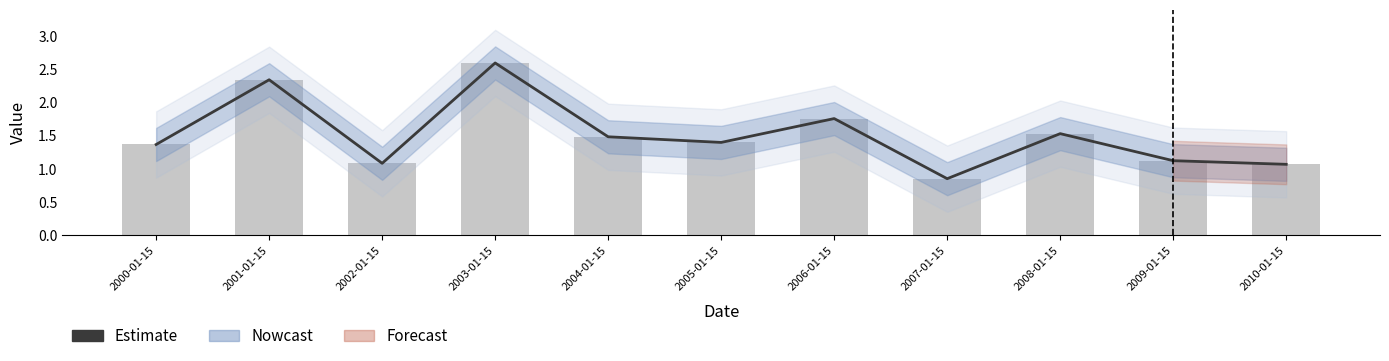

What is the label of the 3rd bar from the left?

2002-01-15